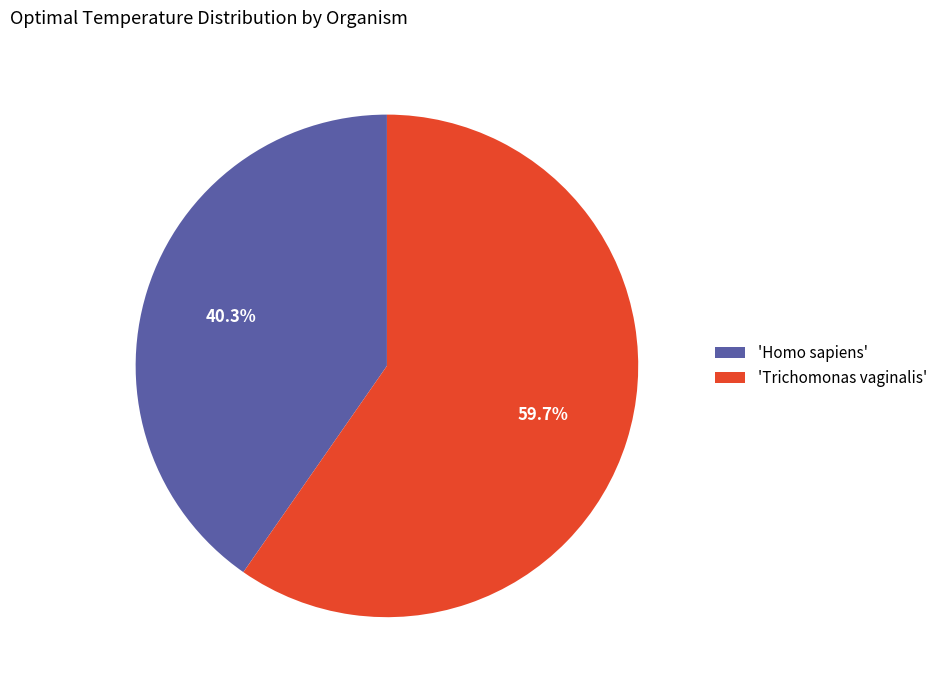

Is 'Trichomonas vaginalis' the majority of the pie?

Yes